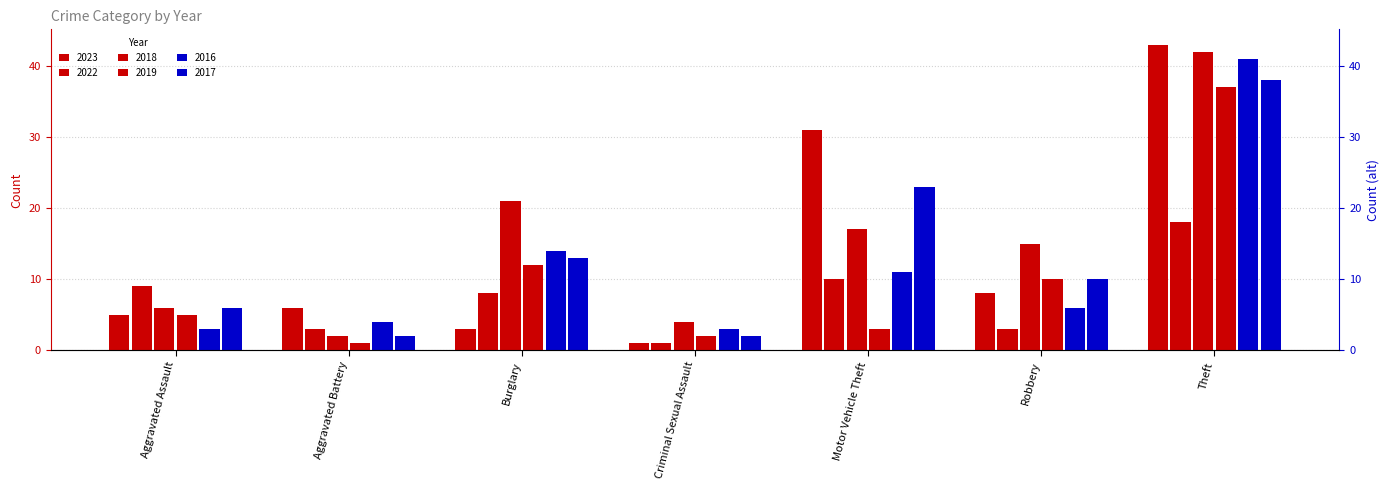

What position from the left is Aggravated Battery?

2